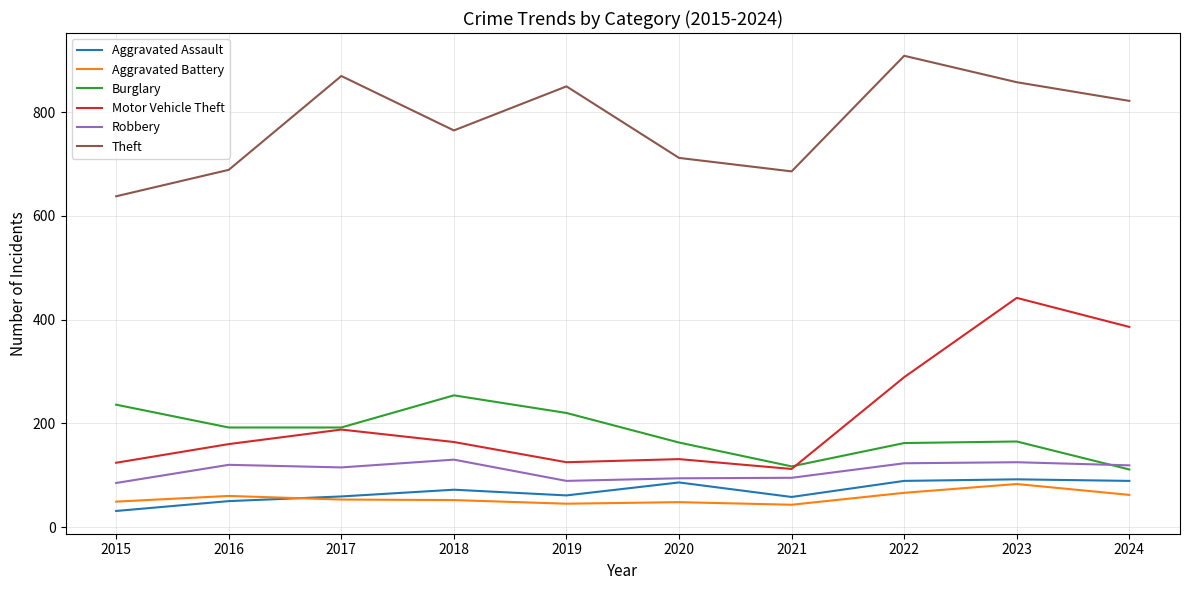

In Aggravated Battery, how many points are lower than both neighbors (excluding endpoints)?

2